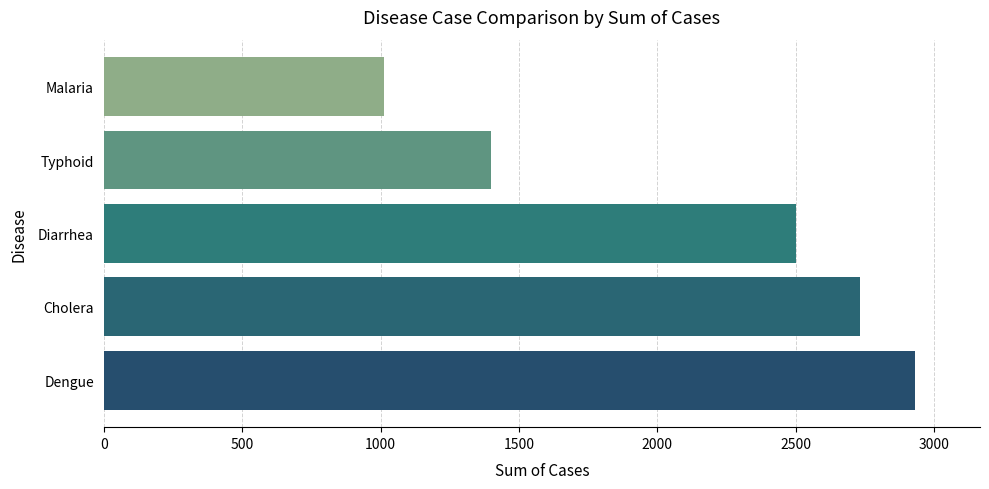

What is the change in value from Diarrhea to Typhoid?

-1104